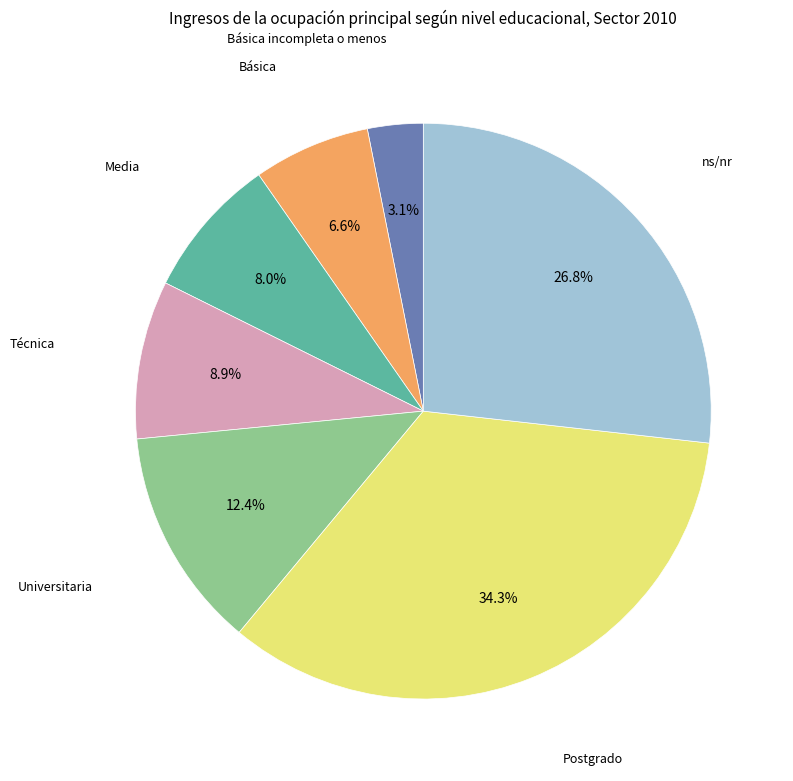

Is there a majority slice in this chart?

No